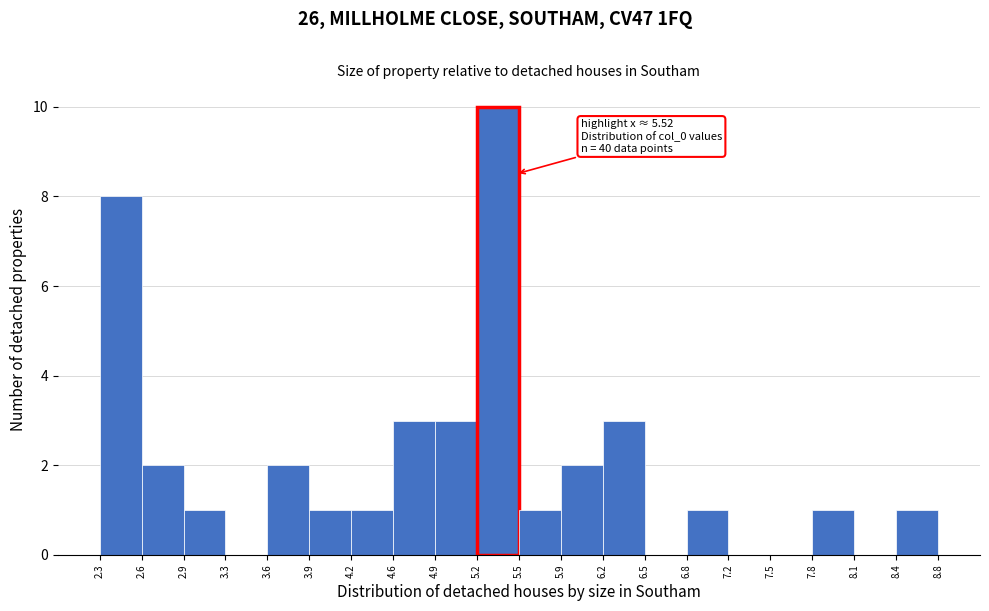

Over which range of the x-axis is the bar tallest?

5.2 to 5.5